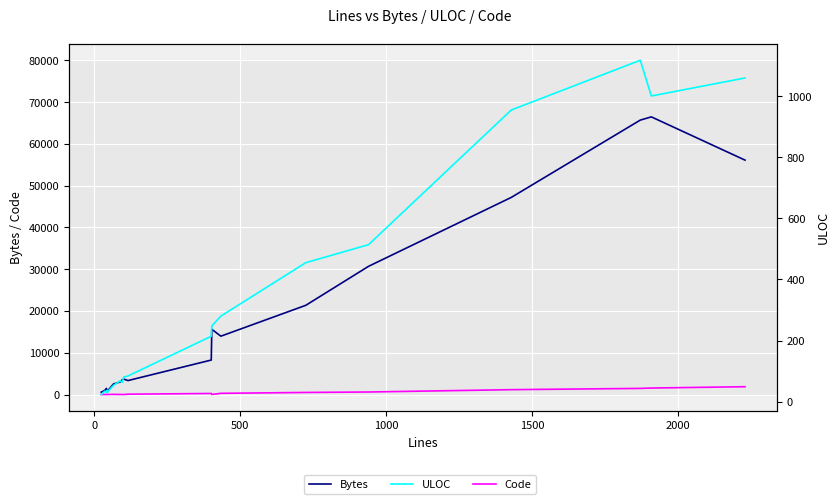

How many lines are shown in the chart?

3